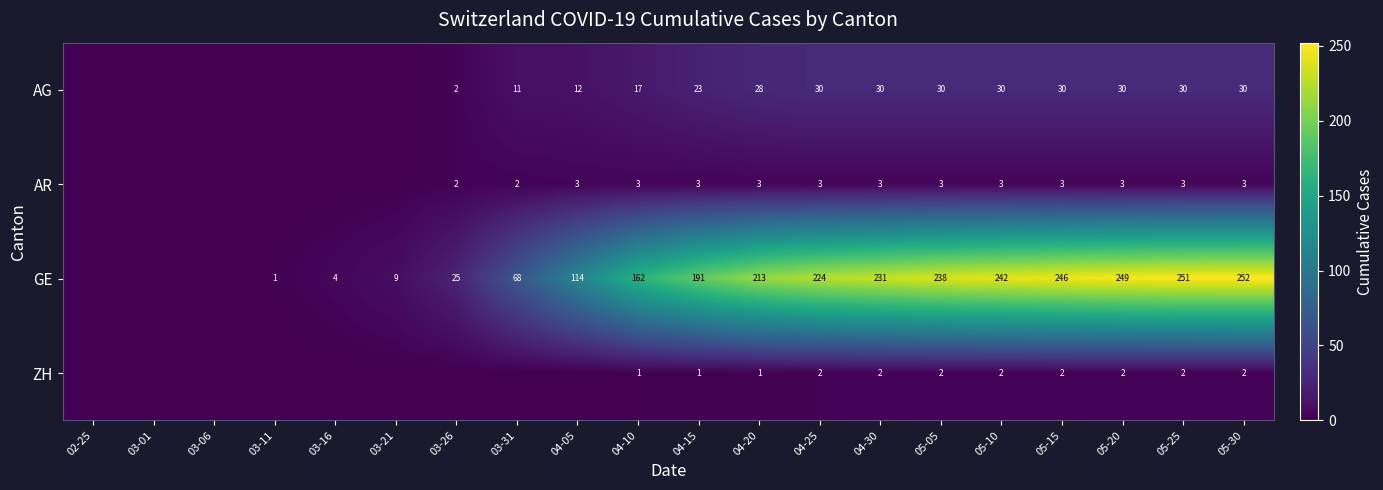

The value of ZH at 05-05 is 1. True or false?

False